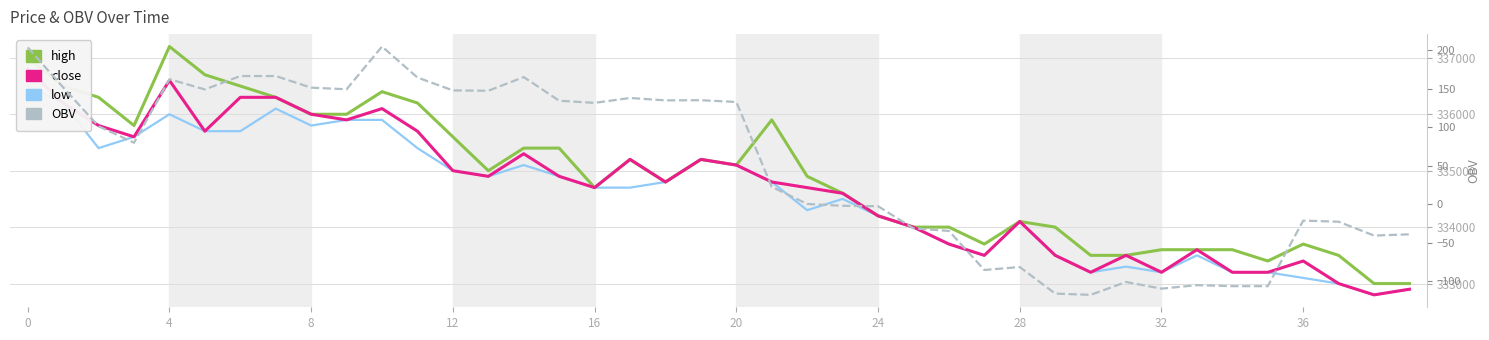

In close, how many points are higher than both neighbors (excluding endpoints)?

9